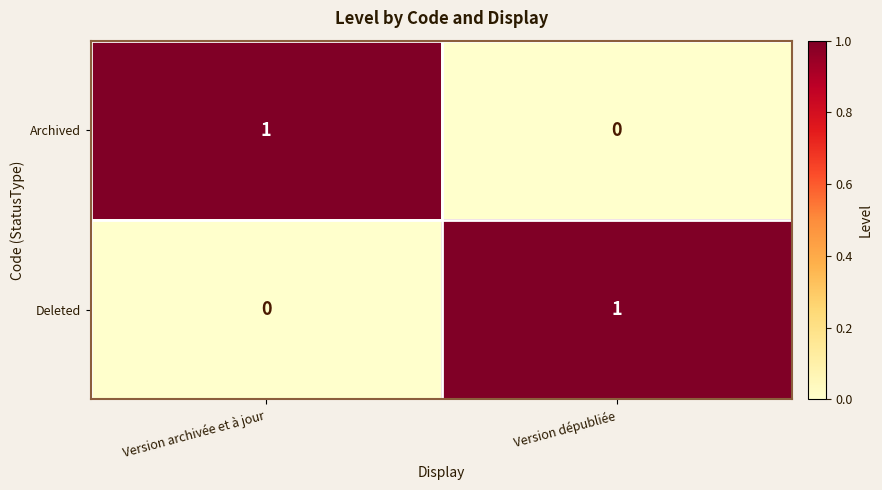

At how many categories does at least one series exceed 0?

2